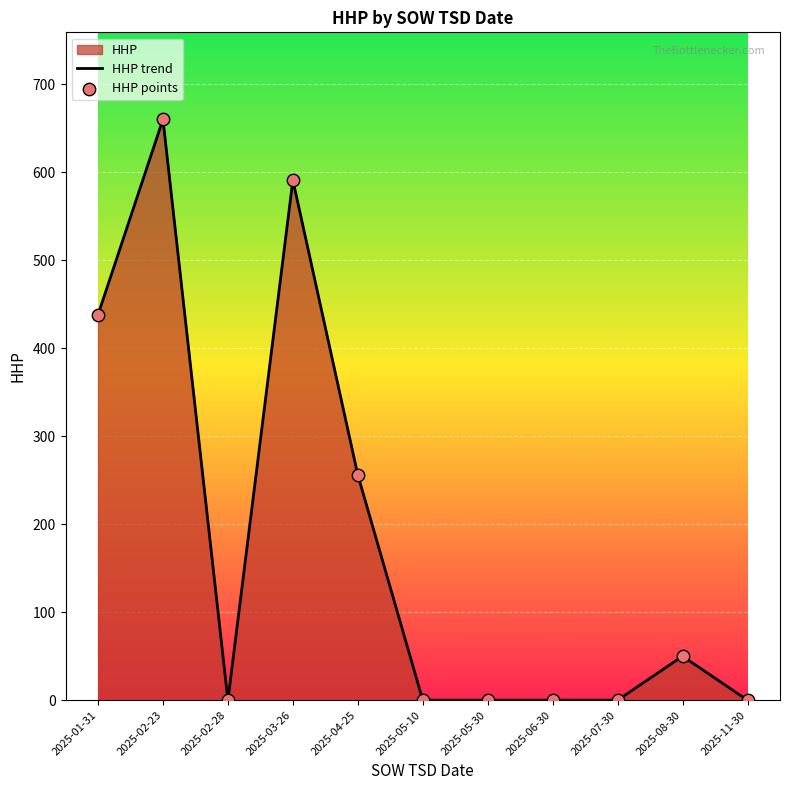

Which series contains the lowest Y value?

HHP trend